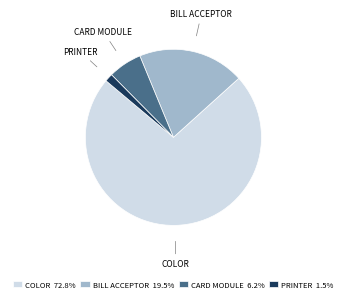

Is there any slice that represents more than half of the pie?

Yes